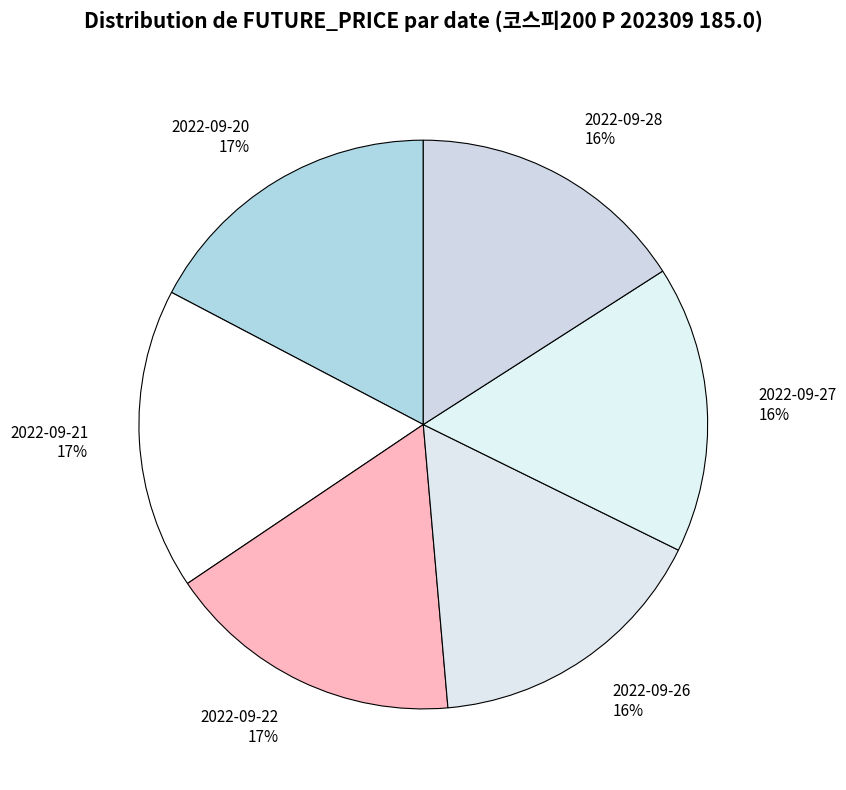

To the nearest percent, what is the combined percentage of 2022-09-22 and 2022-09-20?

34%